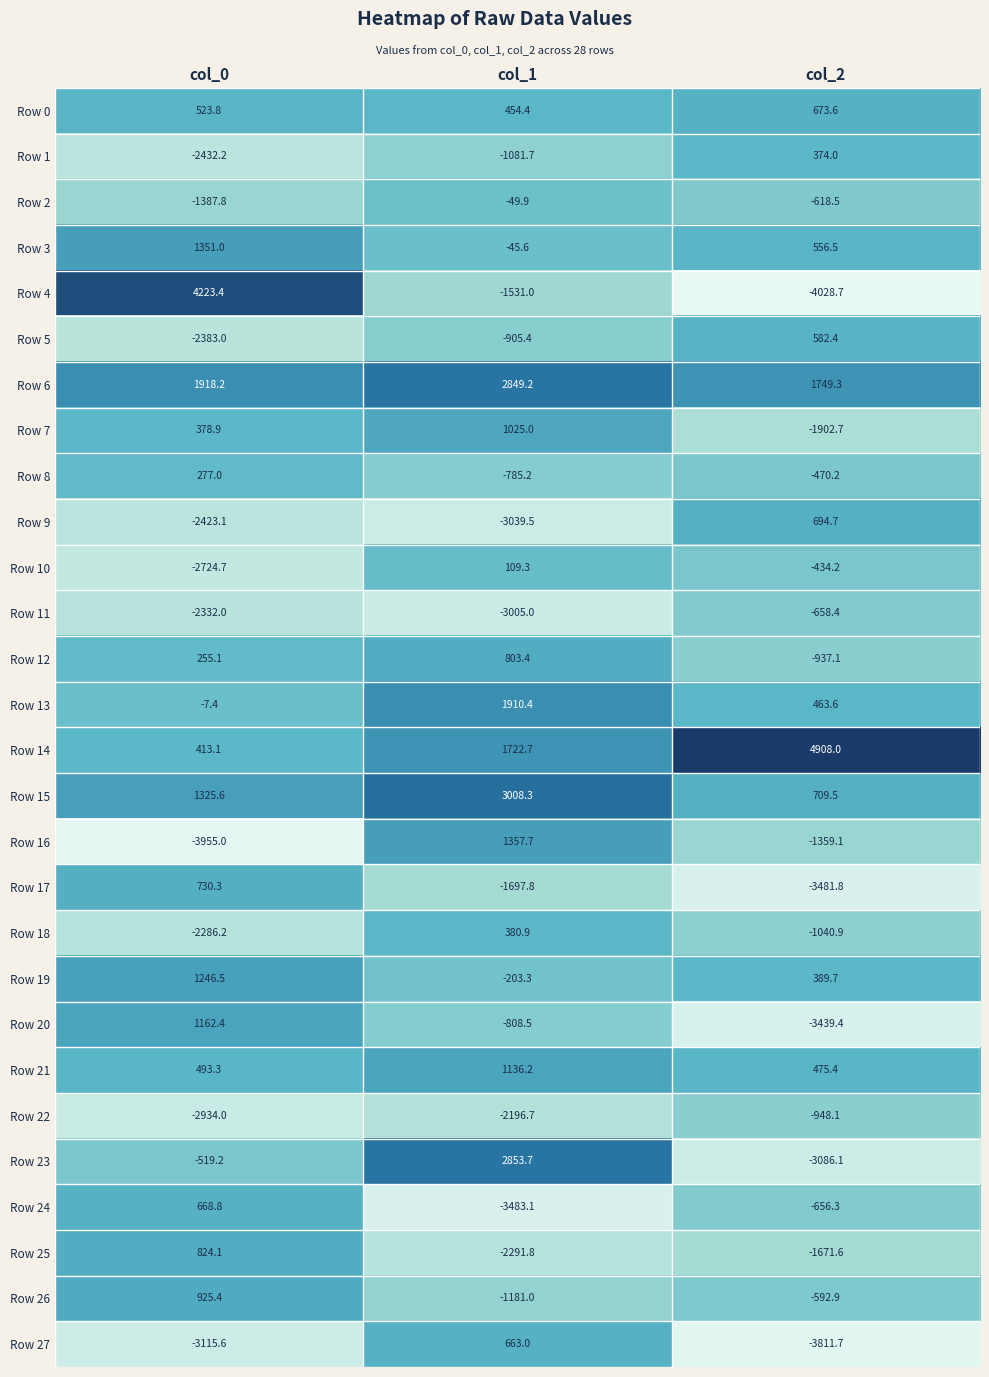

What is the total value across all series at col_1?

-4031.3